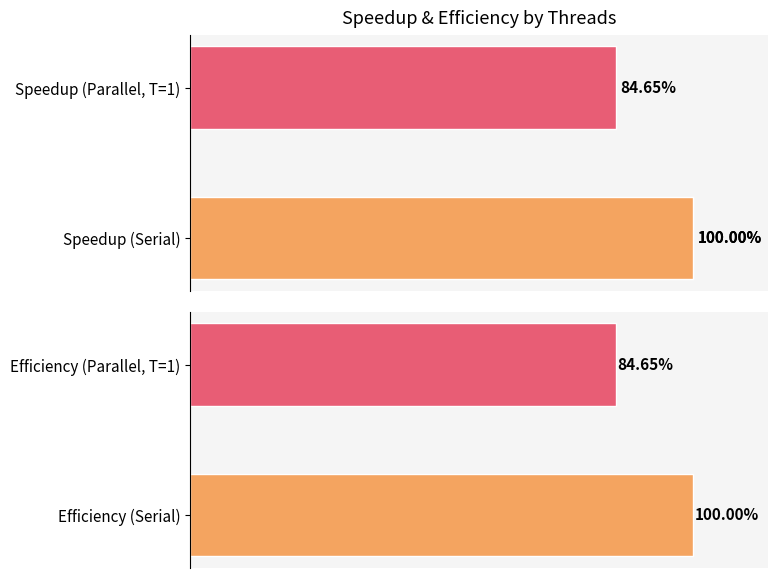

True or false: Efficiency has a value of 0.0 at 8.

False